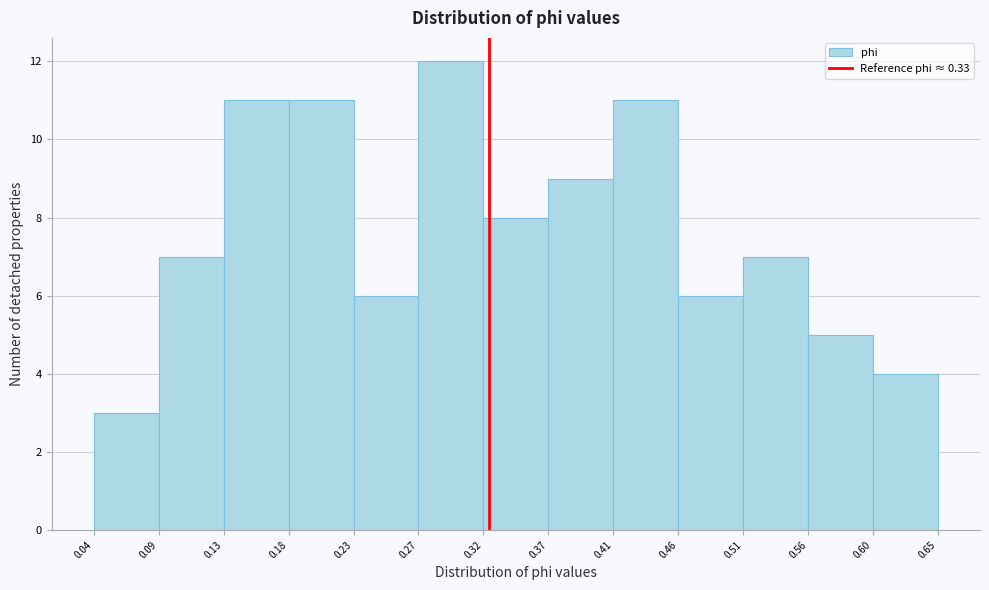

Which range on the x-axis has the tallest bar?

0.27 to 0.32